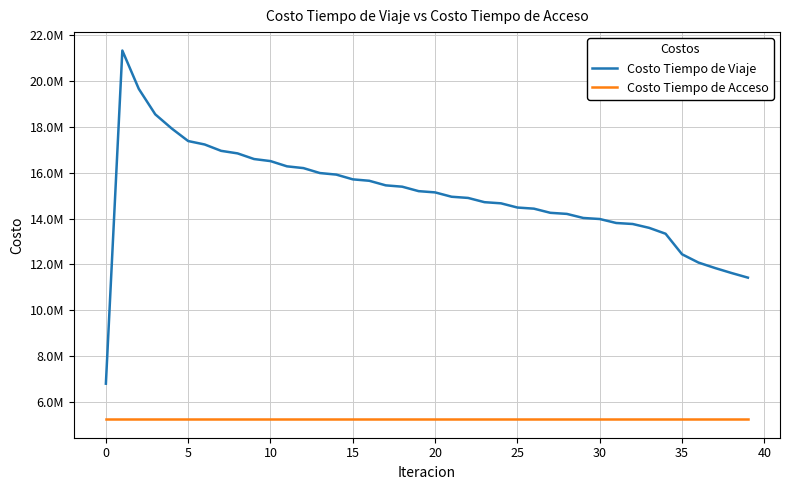

Is this an area chart (filled region under the line)?

No